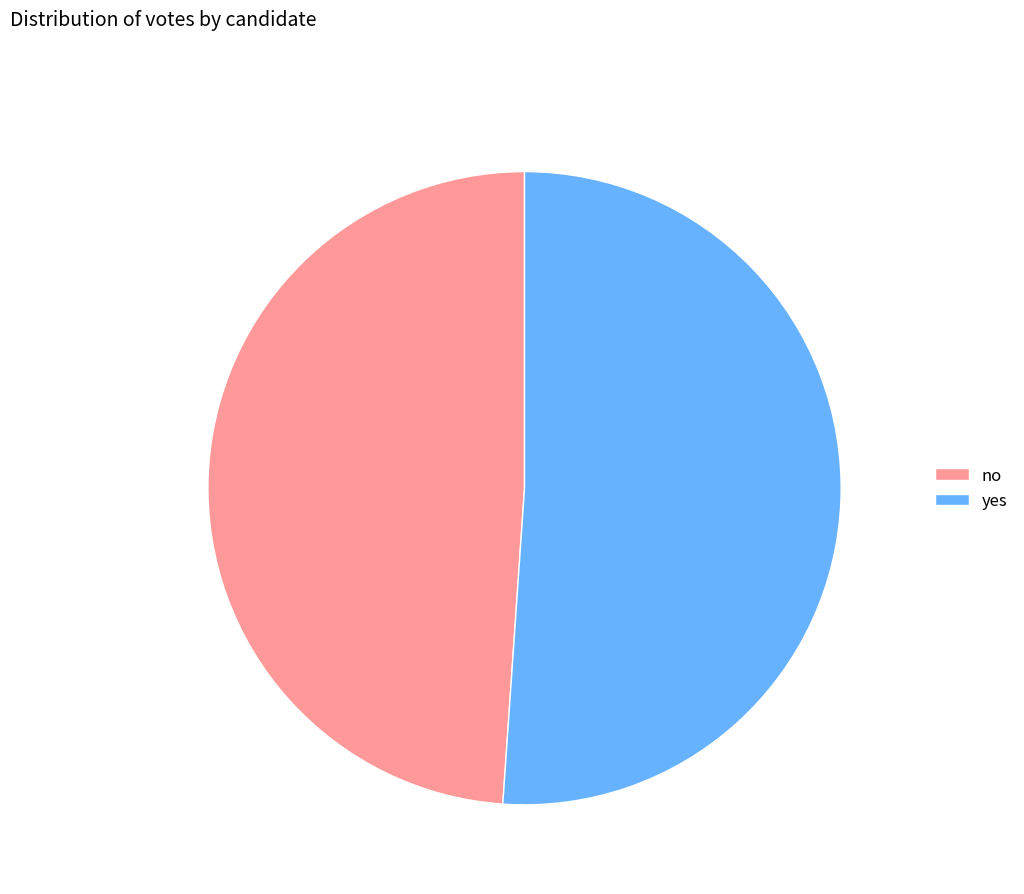

True or false: yes accounts for 42% of the total.

False